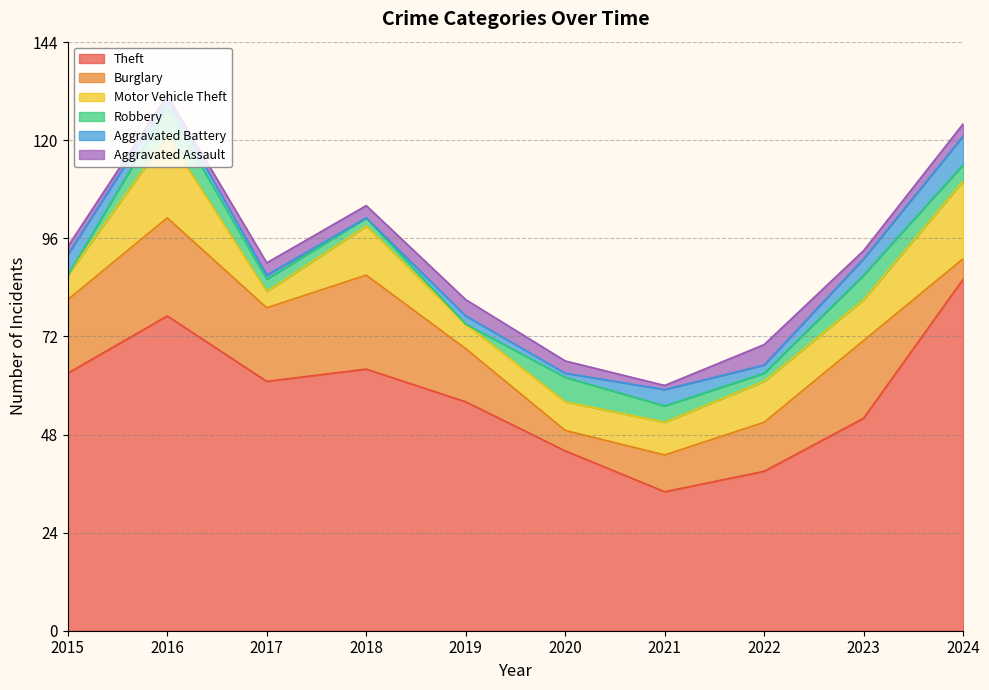

At which category does Motor Vehicle Theft reach its first local valley?

2017